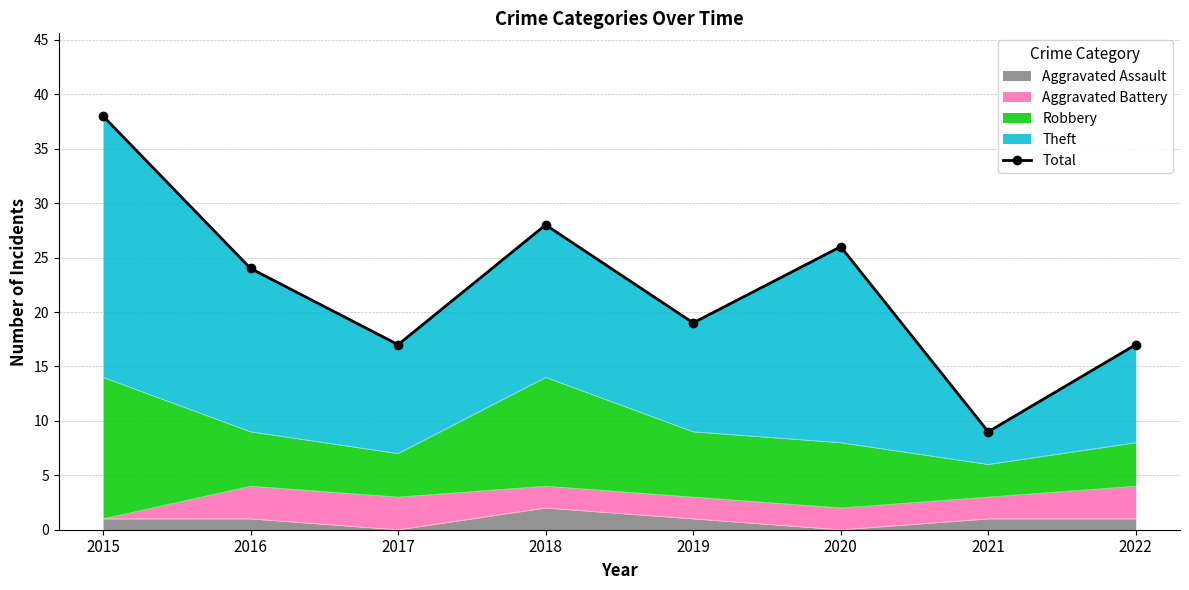

Reading left to right, what are all the values shown in this chart?

2015=38	2016=24	2017=17	2018=28	2019=19	2020=26	2021=9	2022=17